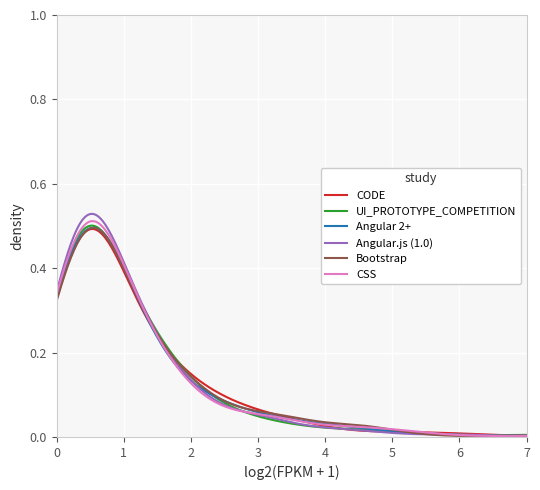

Which series has the widest spread of values?

Angular.js (1.0)